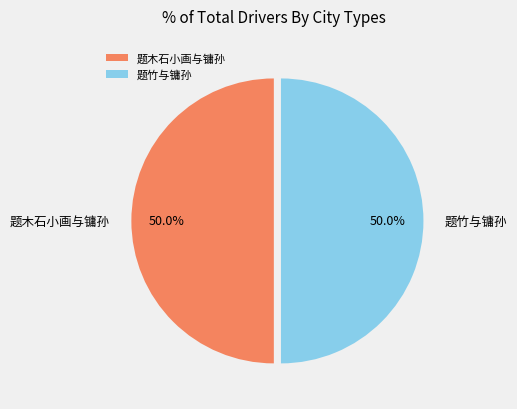

Count the number of slices in the pie.

2